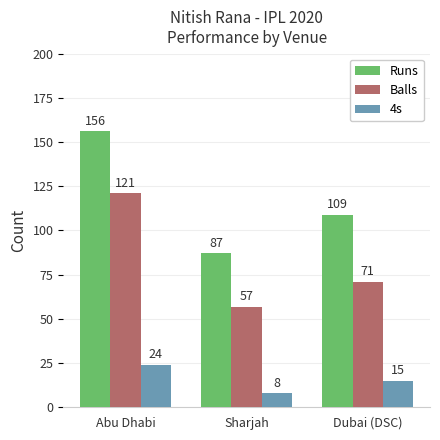

What are all the series names shown in the legend?

Runs, Balls, 4s